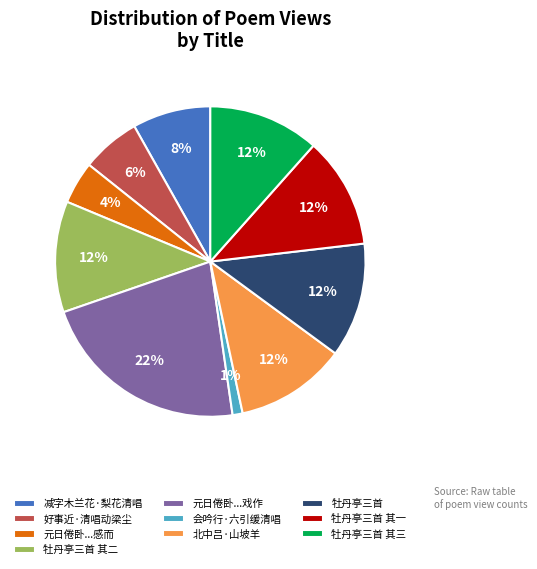

Count the number of slices in the pie.

10